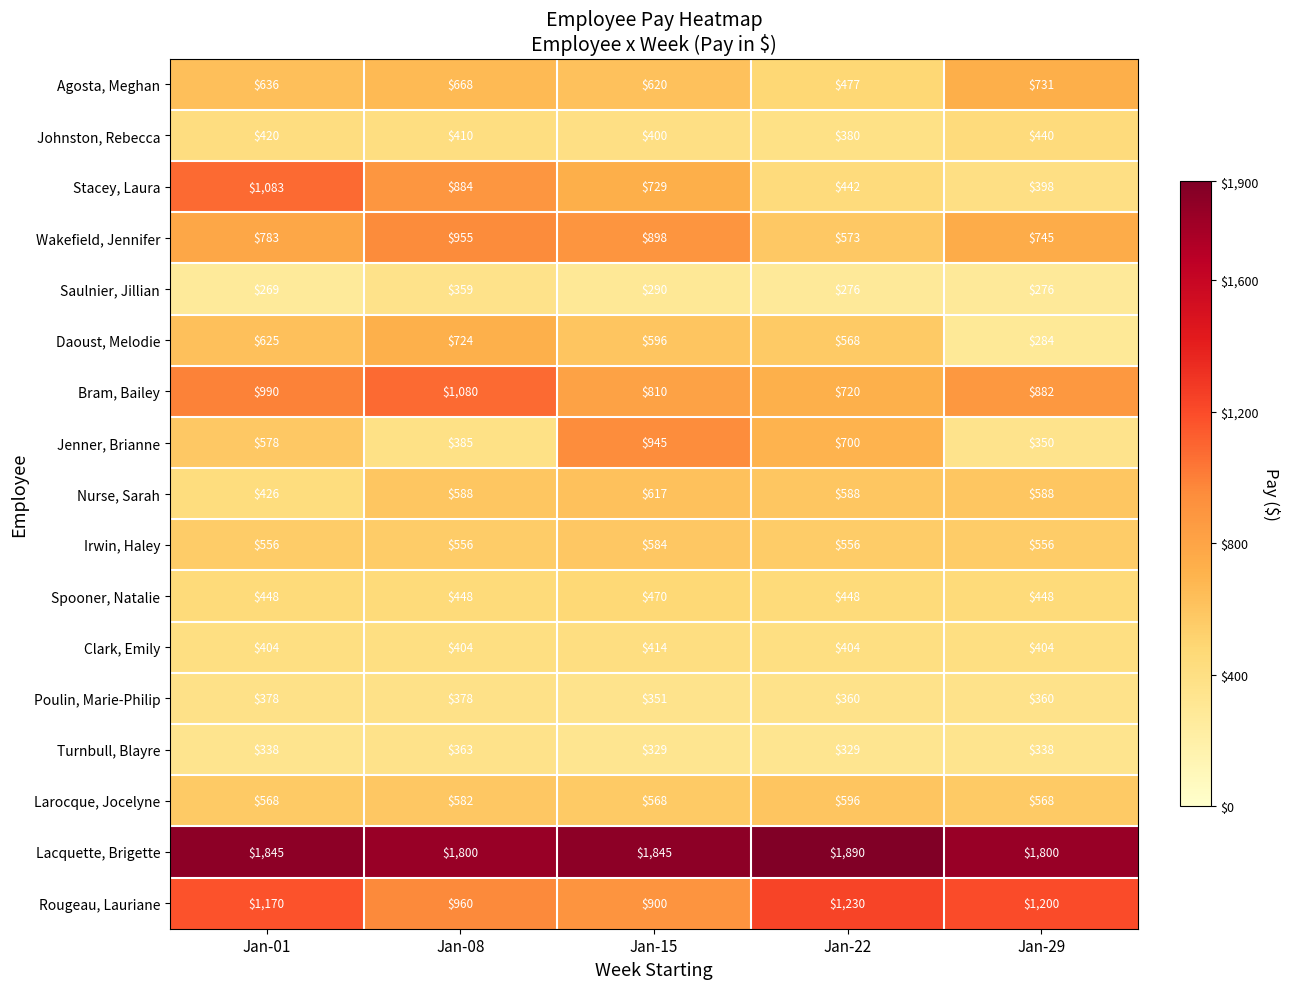

Is it true that Lacquette, Brigette equals 2834 at Jan-22?

False